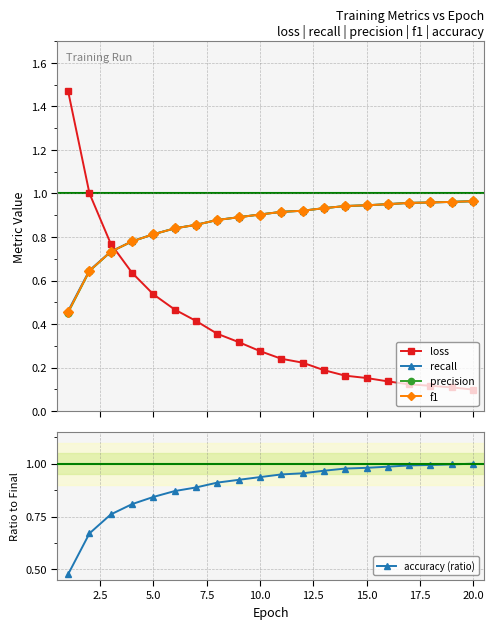

What is the average value of the loss series?

0.4